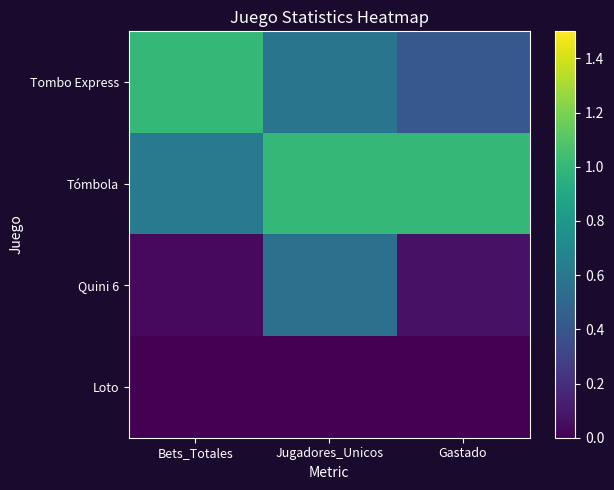

List the series in order of their peak value, highest first.

Tombo Express, Tómbola, Quini 6, Loto